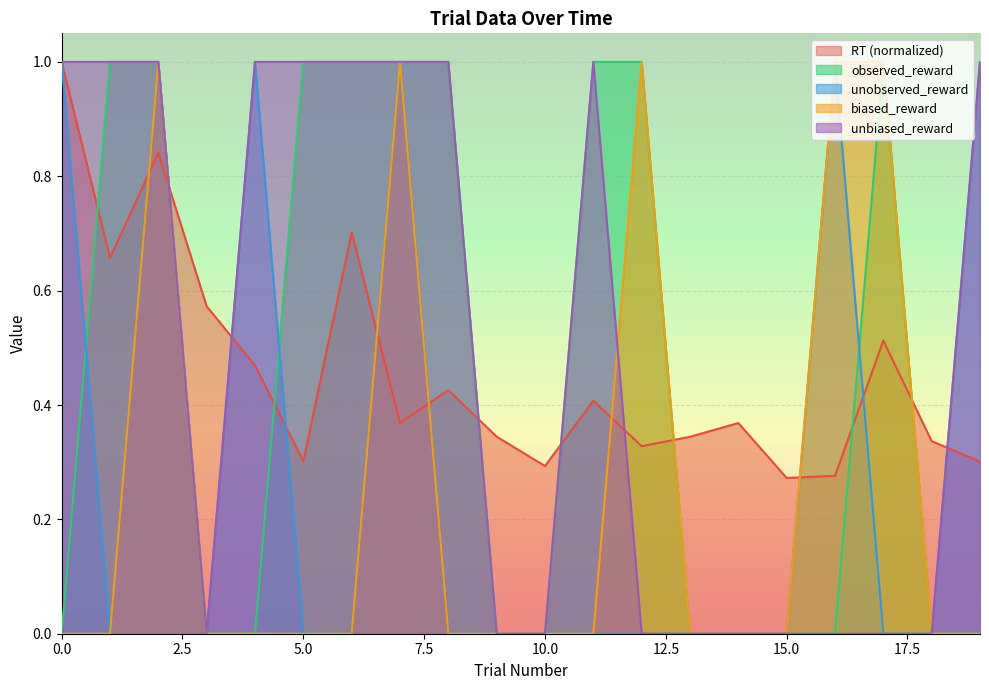

What is the value of the unbiased_reward point at the 1st from the left?

1.0